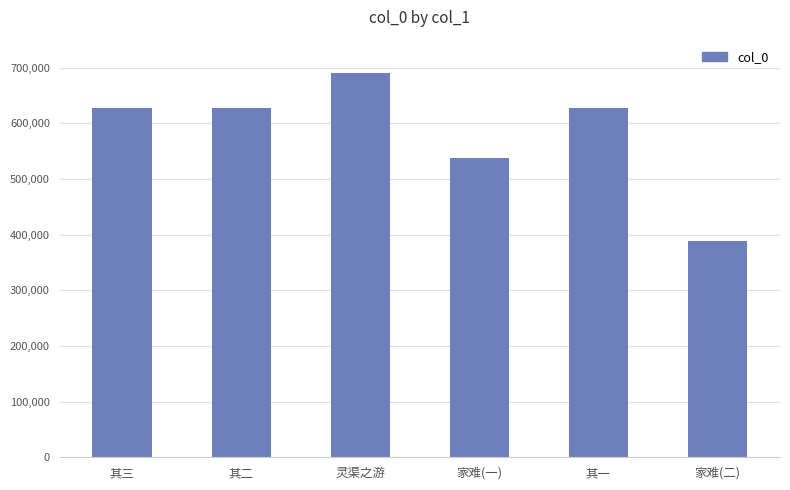

Count the number of data series in this chart.

1